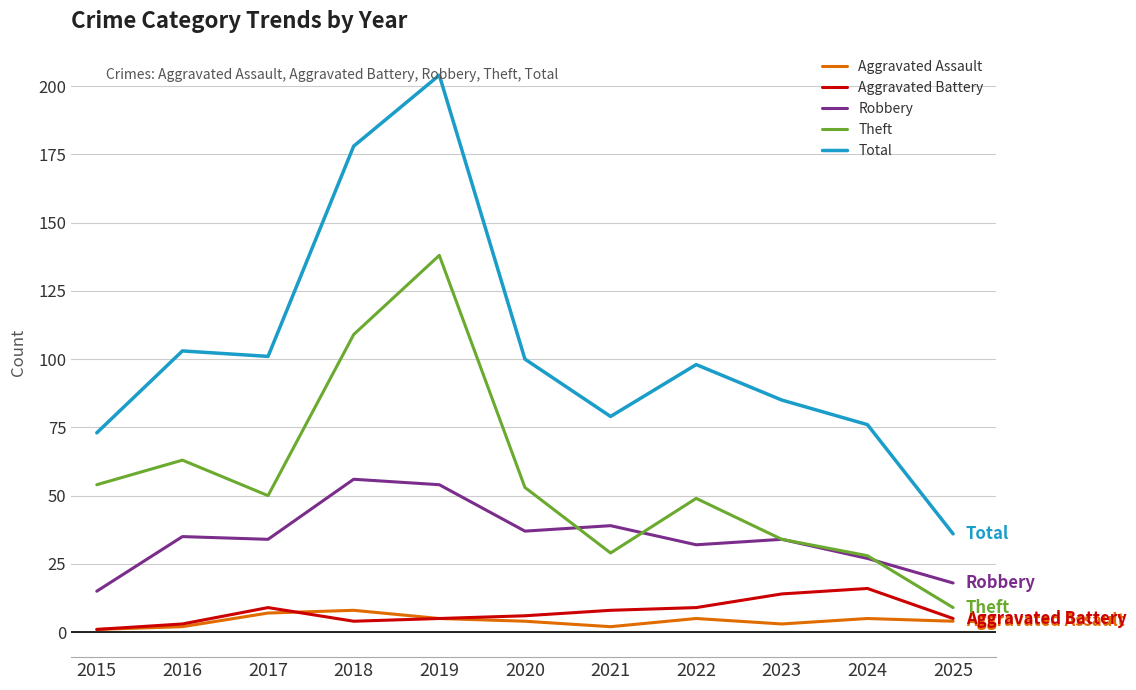

The Total series shows 103 at 2016. True or false?

True